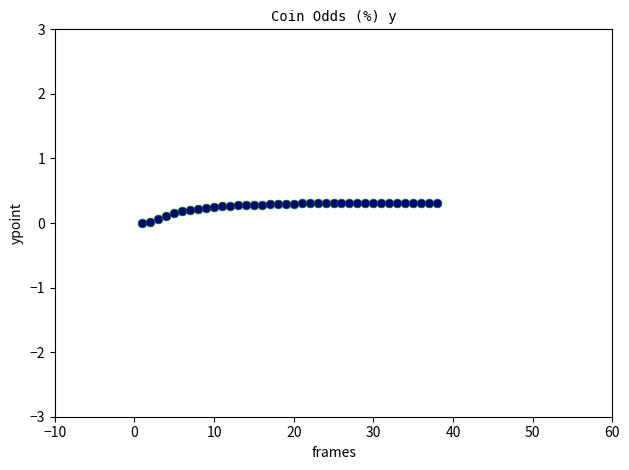

What is the range of Y values (max minus min)?

0.3